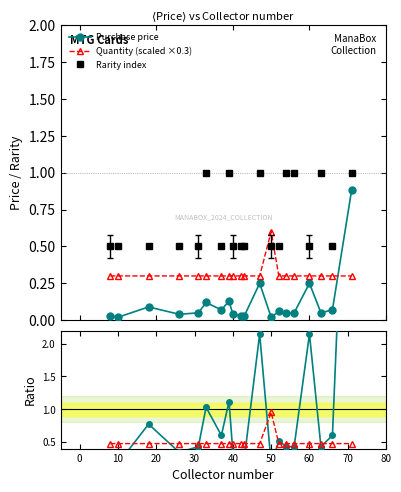

List the series in order of their peak value, lowest first.

Quantity (scaled ×0.3), Purchase price, Quantity ratio, Rarity index, Purchase price ratio